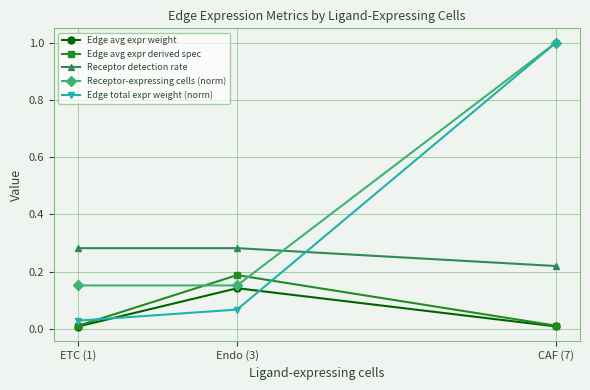

Which series has the largest range (max minus min)?

Edge total expr weight (norm)